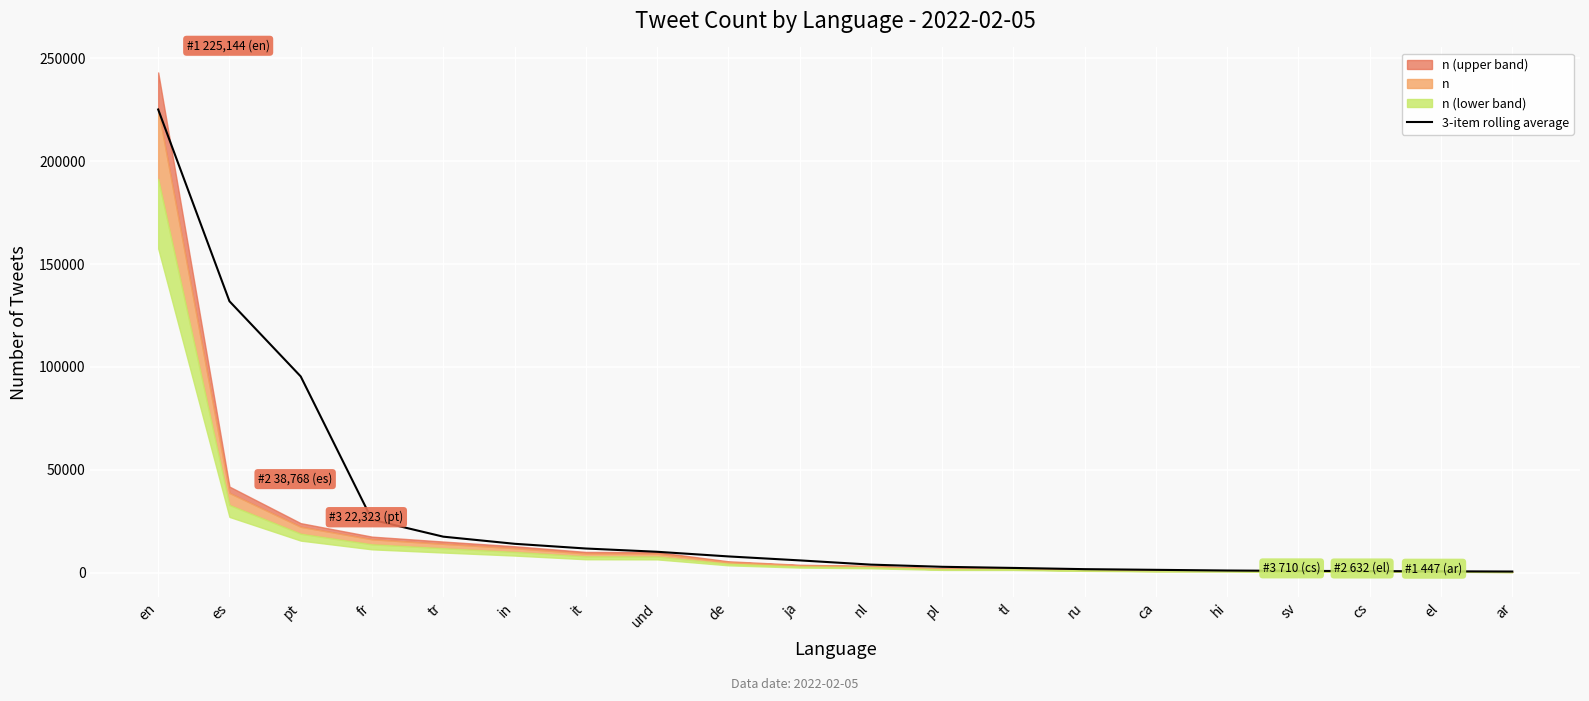

True or false: the data shows 2450.7 at nl.

False